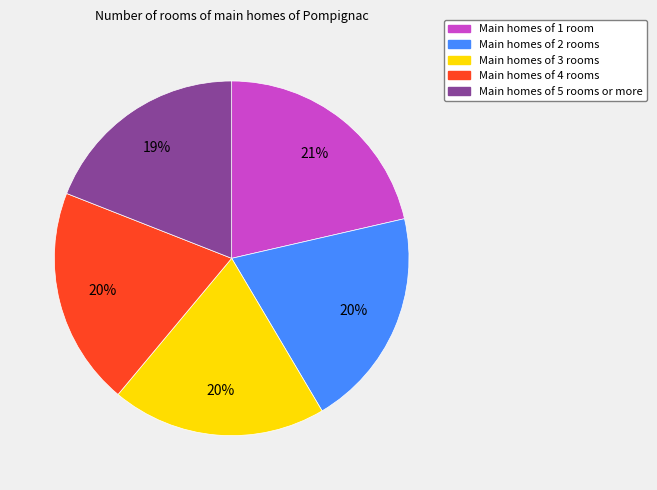

Is there any slice that represents more than half of the pie?

No